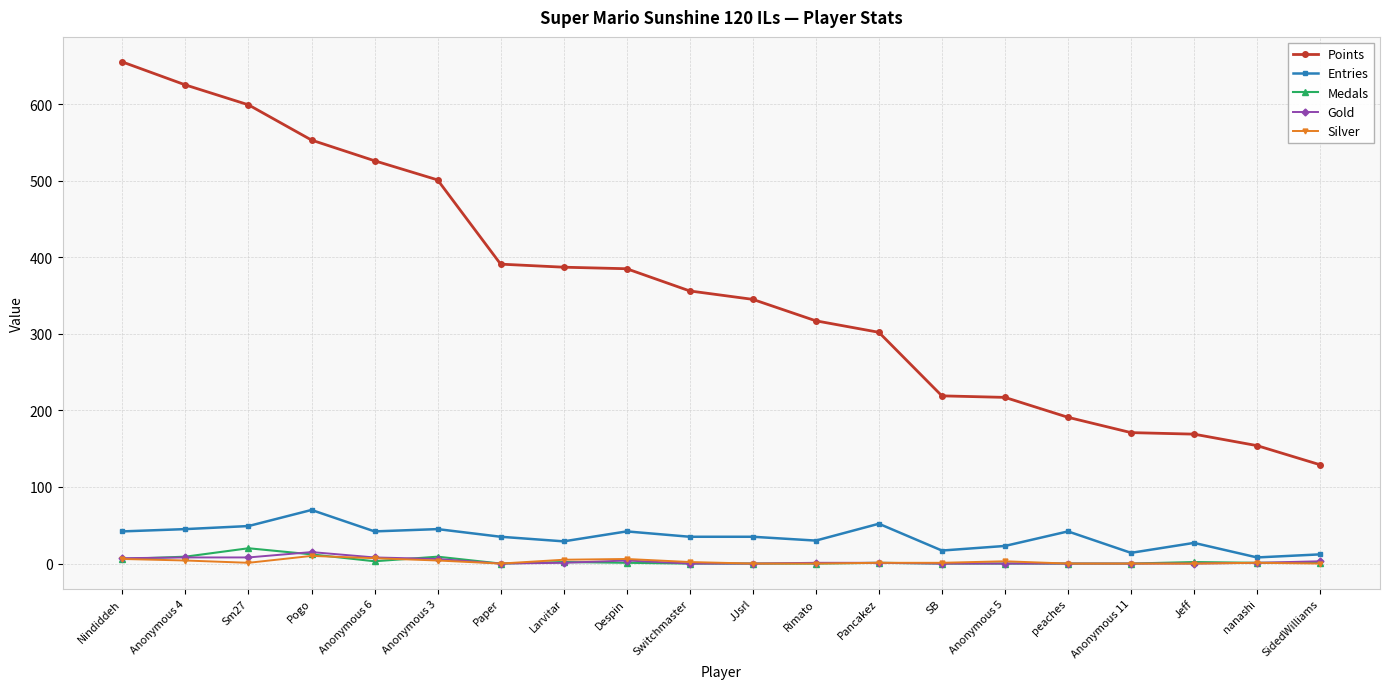

At which label does Points first exceed 356?

Nindiddeh